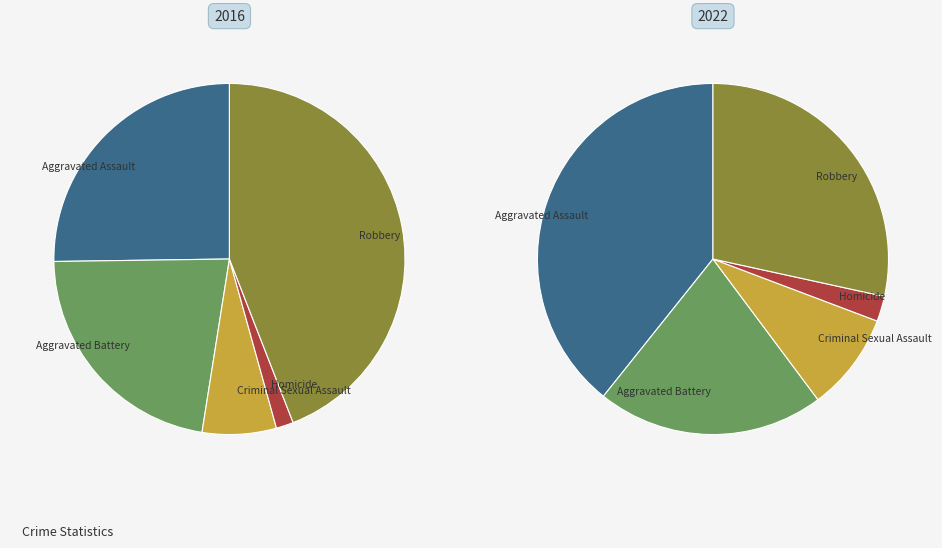

Is Homicide the majority of the pie?

No